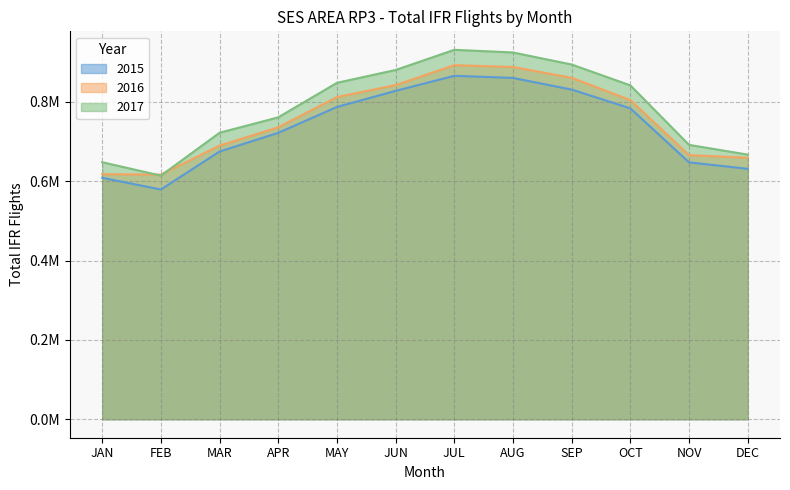

What is the label of the 1st point from the left?

JAN